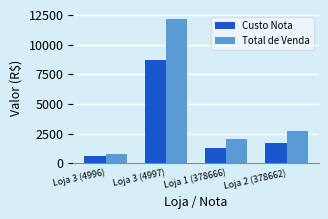

What is the difference between the Custo Nota values at Loja 1 (378666) and Loja 3 (4996)?

734.1